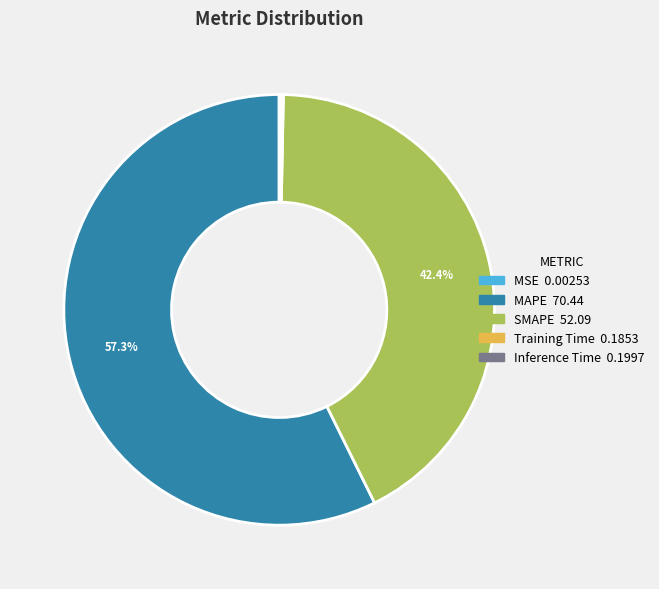

What is the largest slice in the pie chart?

MAPE